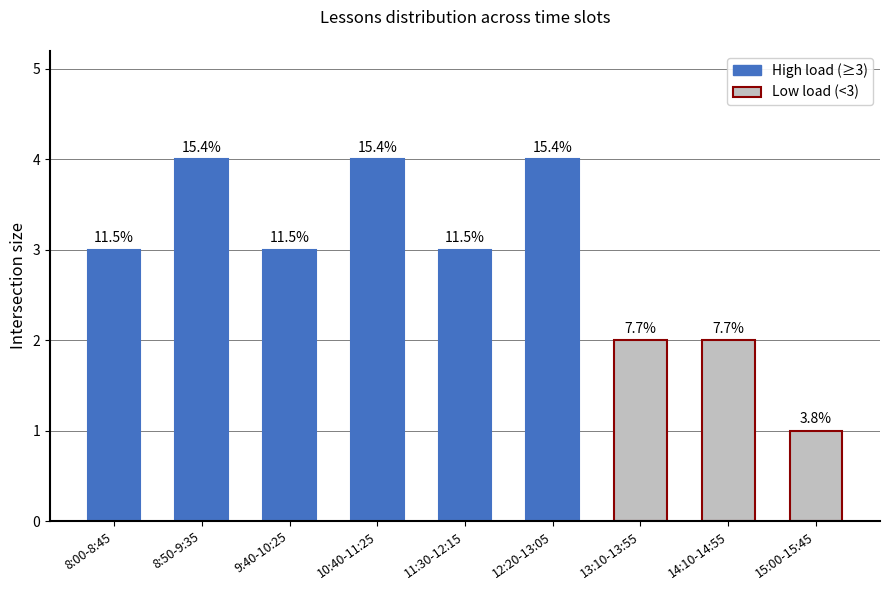

Count the number of categories in the chart.

9